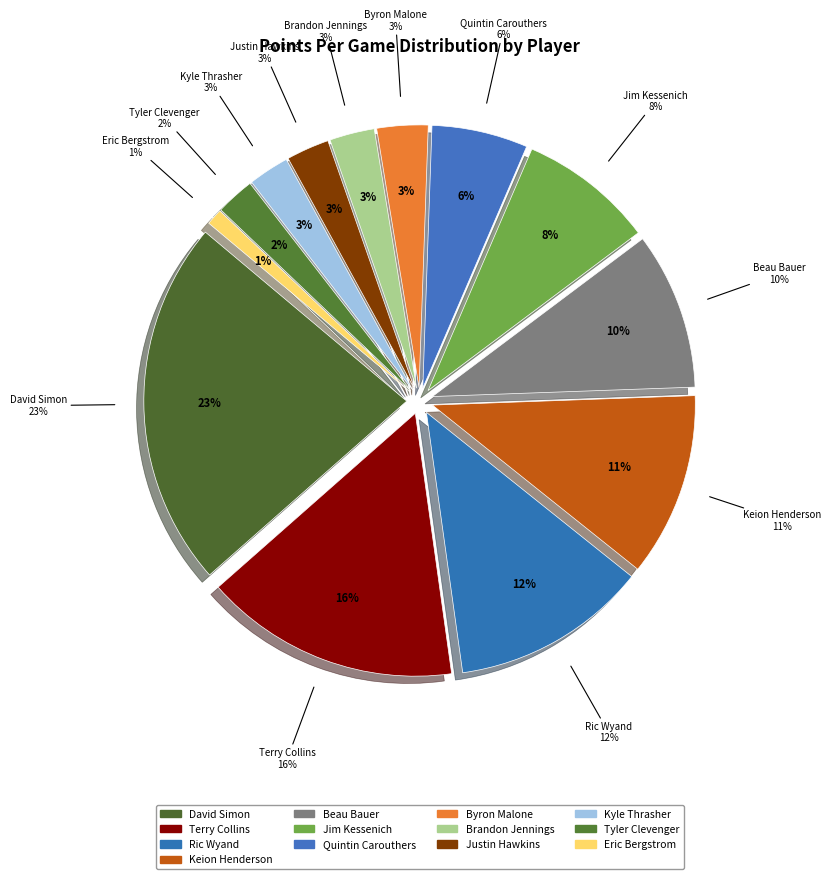

What percentage do Kyle Thrasher and Quintin Carouthers together represent?

8.4%